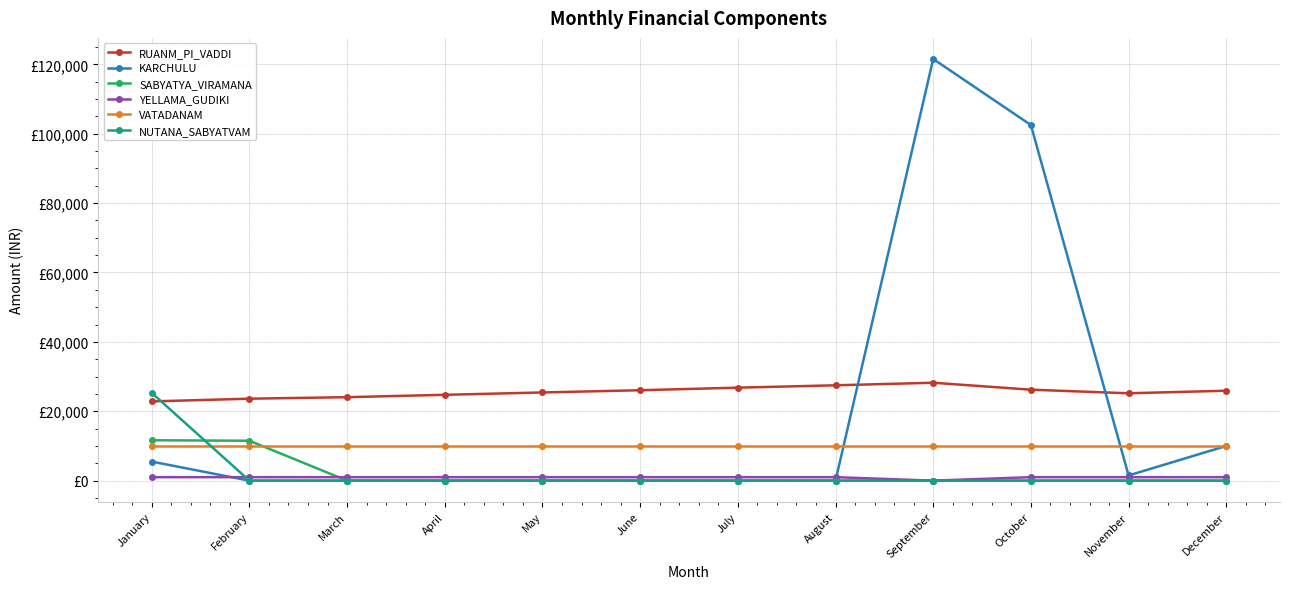

Where is the first local maximum for KARCHULU?

September